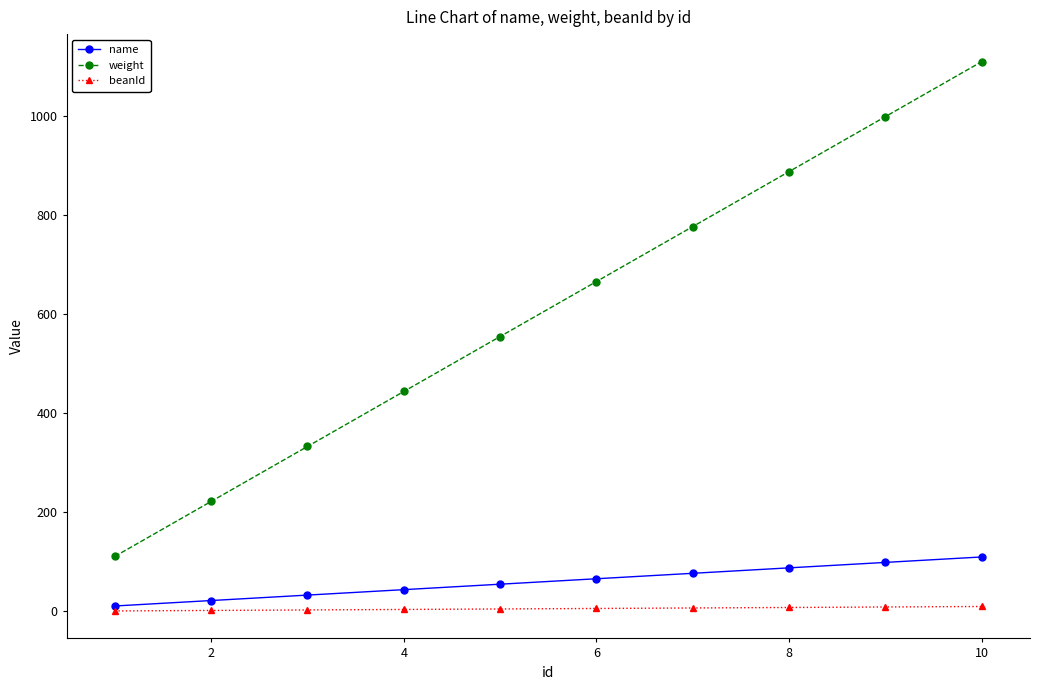

How many weight values are between 333 and 888?

6